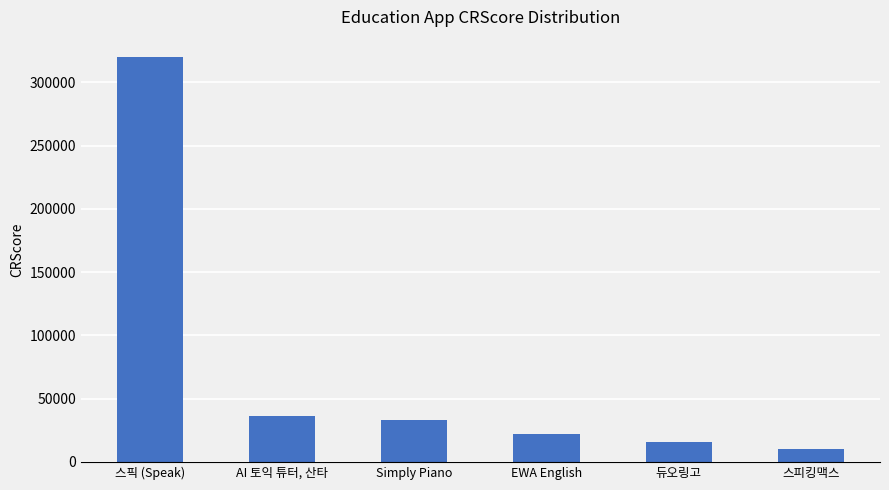

Reading left to right, transcribe all the data shown in this chart.

스픽 (Speak)=320000	AI 토익 튜터, 산타=36309	Simply Piano=32948	EWA English=22166	듀오링고=15416	스피킹맥스=10000